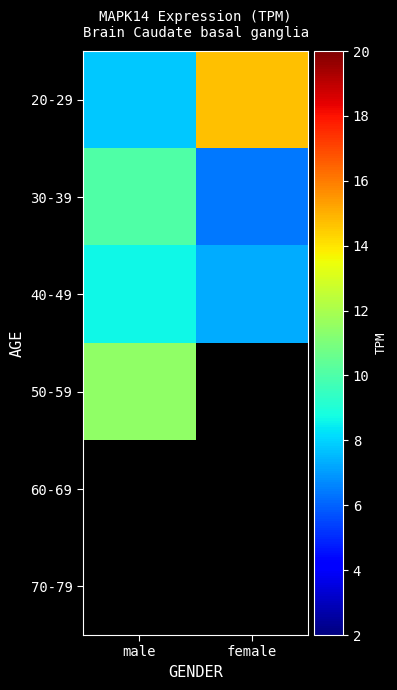

Which category has the highest value across all series?

female